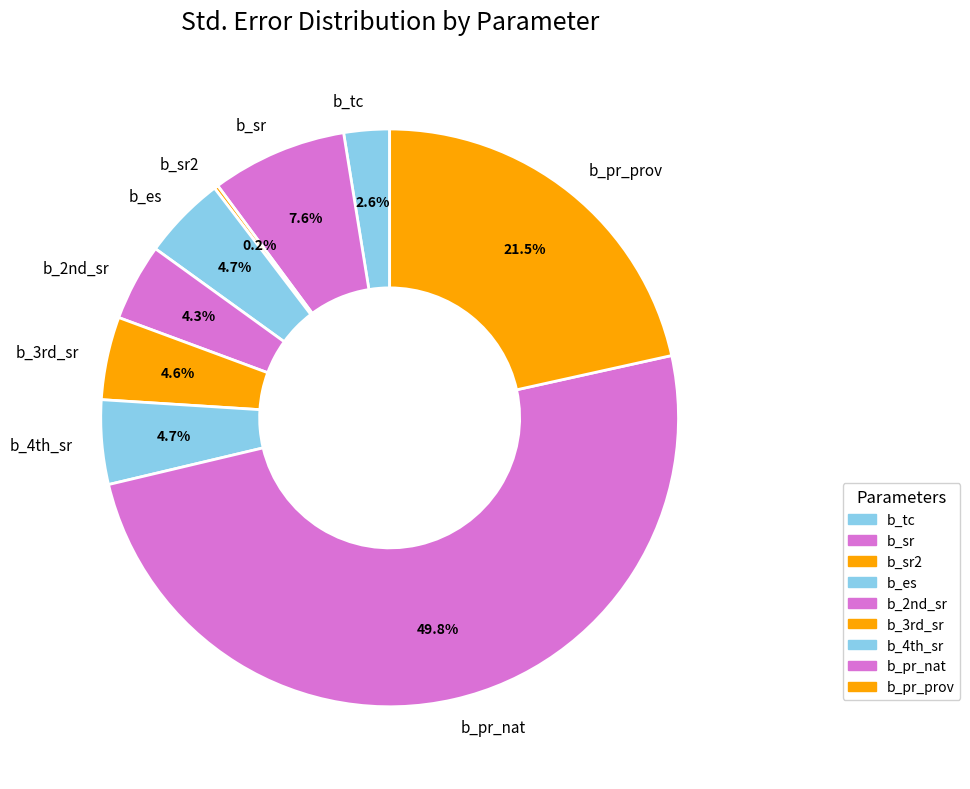

Does b_4th_sr account for over 50% of the chart?

No